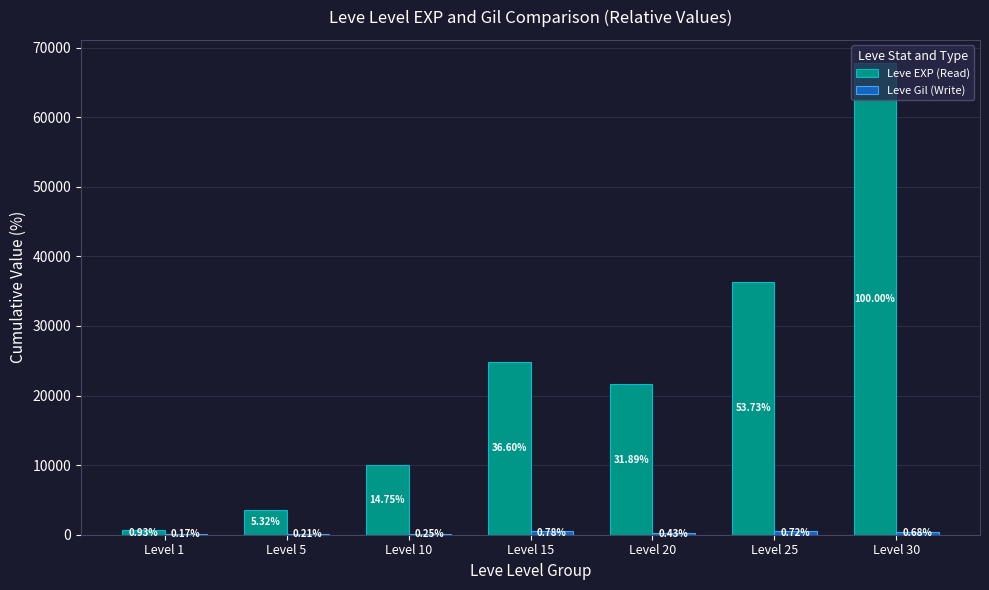

Read the Leve Gil (Write) value at Level 15, to the nearest 50.

550